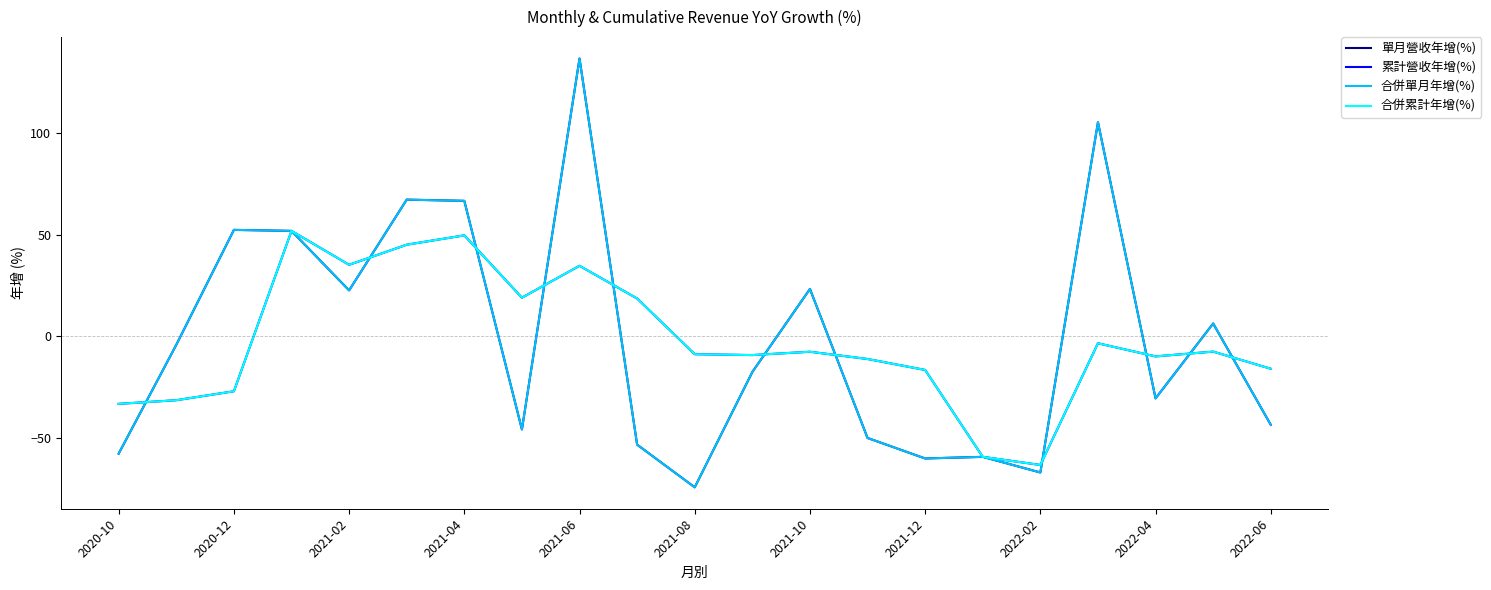

Which category has the highest value in the 合併累計年增(%) series?

2021-04